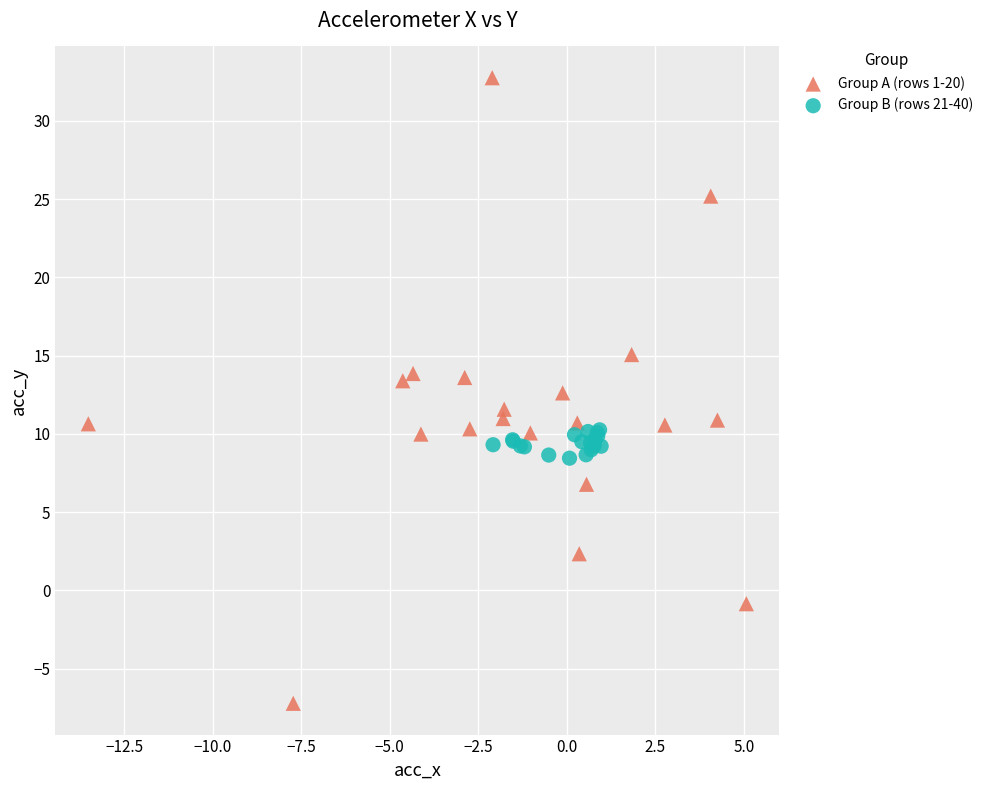

Which series has the widest spread of Y values?

Group A (rows 1-20)